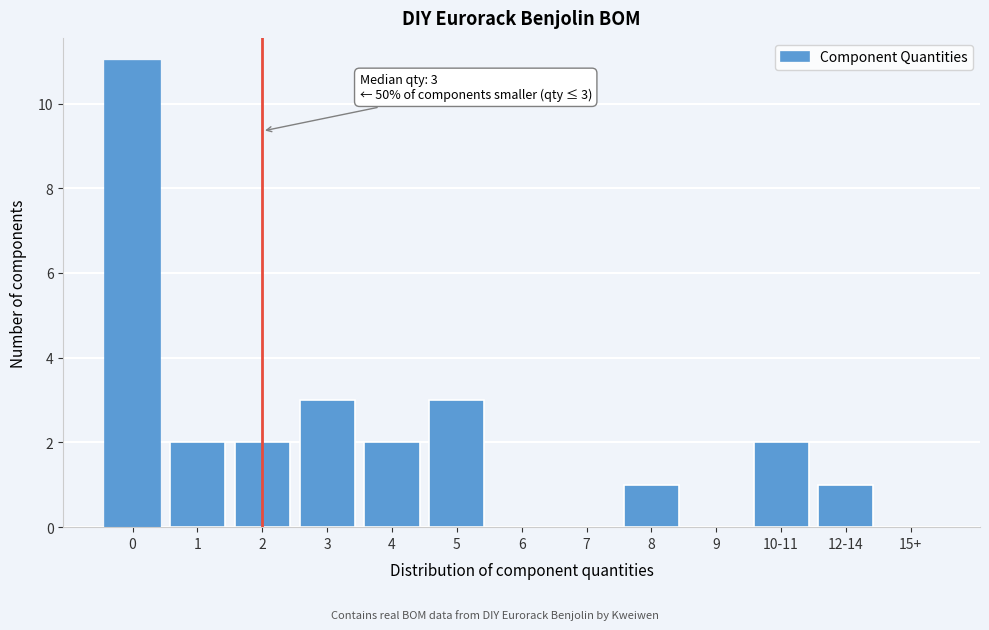

Reading left to right, what are all the values shown in this chart?

0=11	1=2	2=2	3=3	4=2	5=3	6=0	7=0	8=1	9=0	10-11=2	12-14=1	15+=0